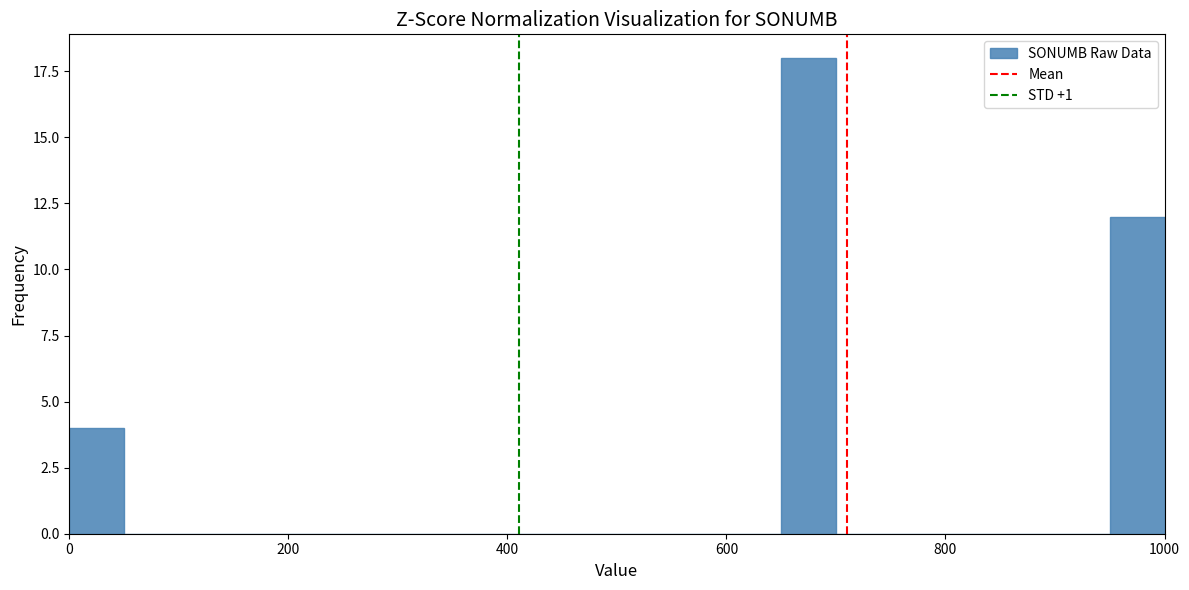

Around what value on the x-axis is the tallest bar? Give the approximate position of its centre, as read against the axis.

680